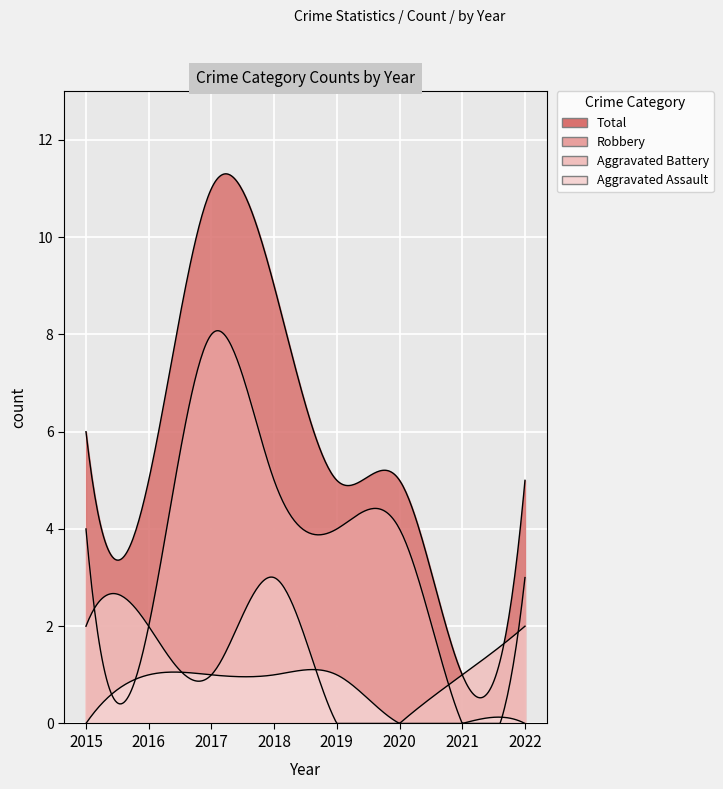

Between 2016 and 2020, which series saw the biggest shift?

Aggravated Battery